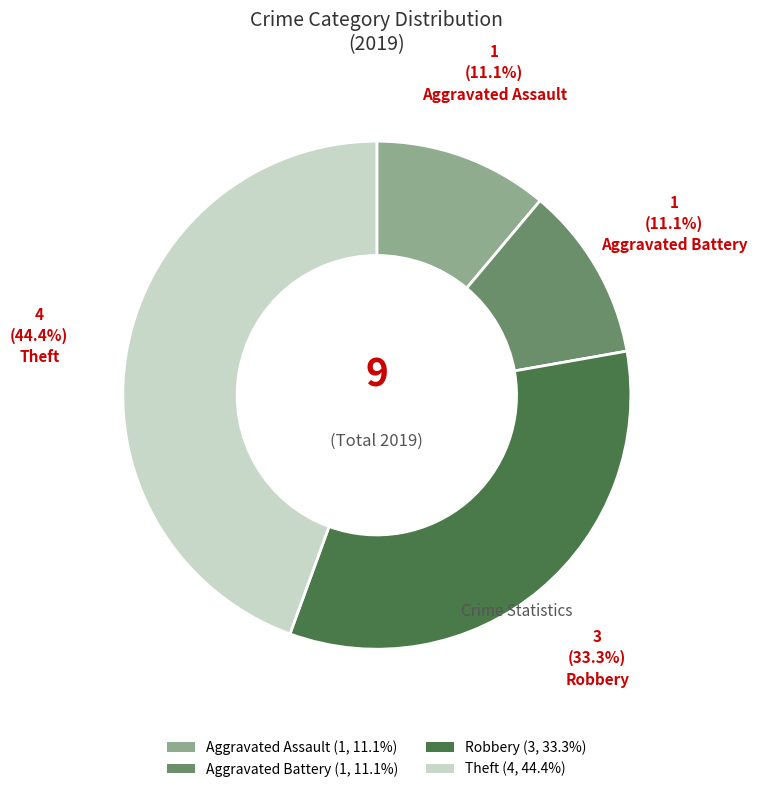

Count the number of slices in the pie.

4